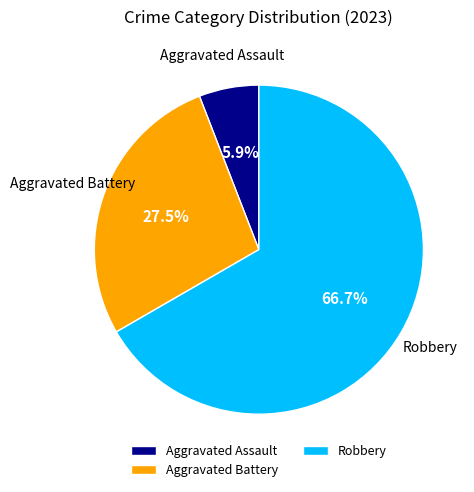

The Robbery slice represents 67% of the pie. True or false?

True